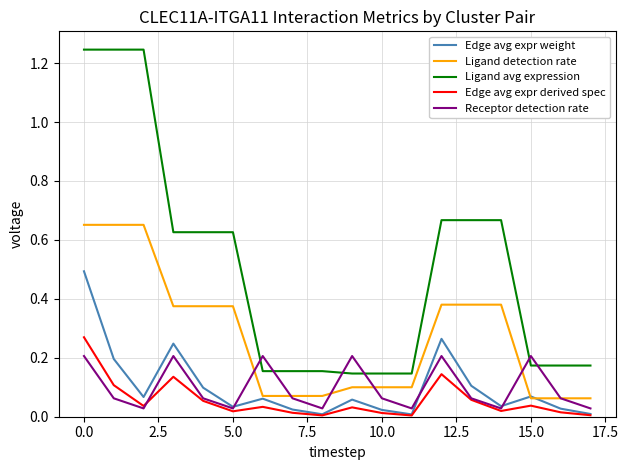

Does the chart display data point markers on the line(s)?

No